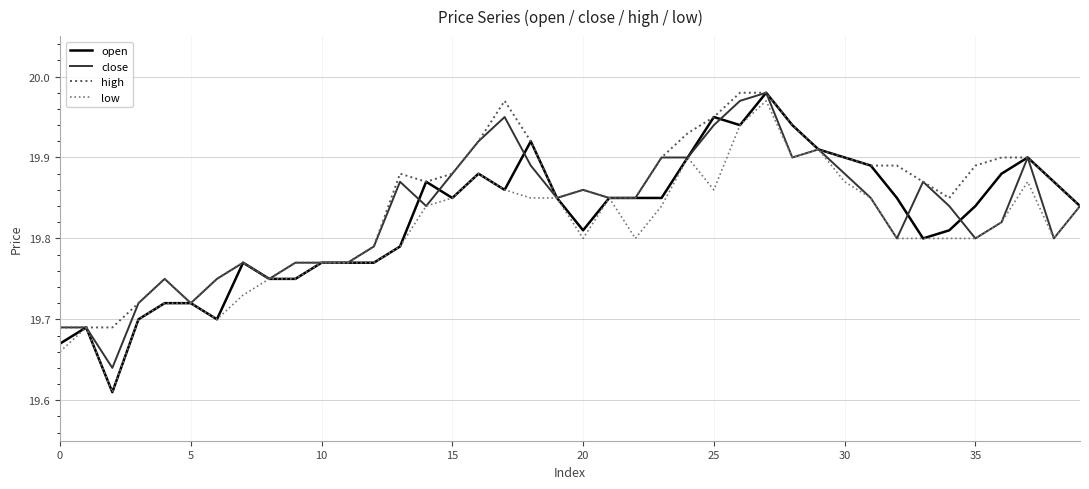

Which series has the widest spread of values?

open